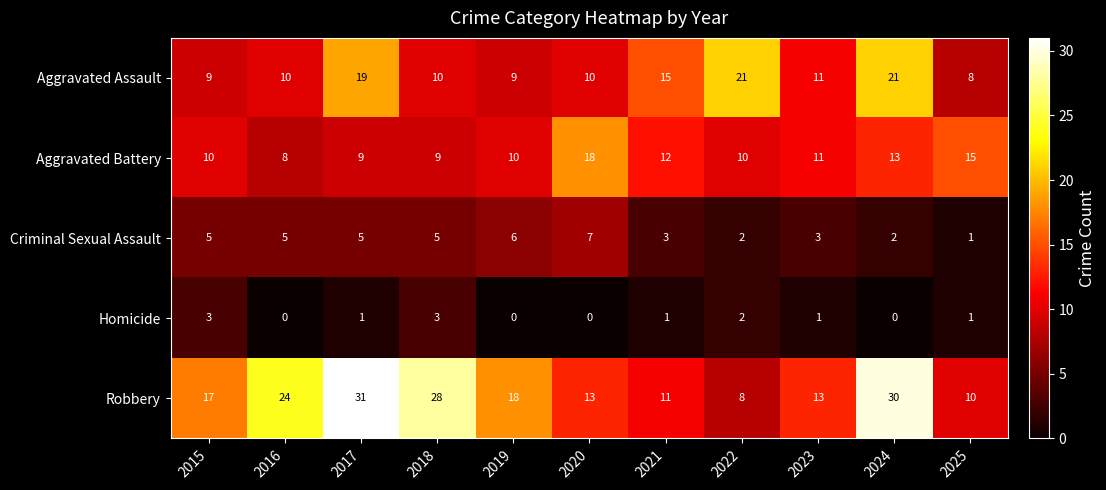

How many Aggravated Battery values are between 9 and 13?

8